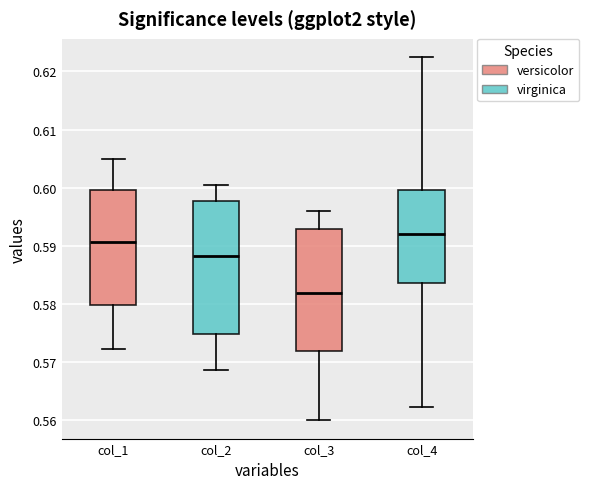

Which box is the tallest, from its lower edge to its upper edge?

col_2